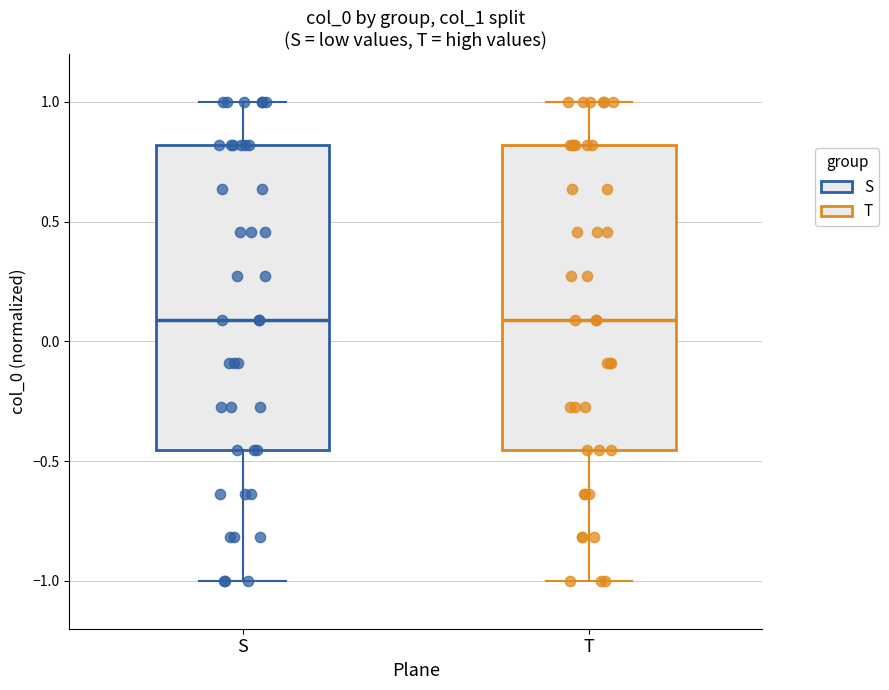

Reading left to right, transcribe this box plot: for each box, give where its median line is, the range the box spans, and where its two whiskers end, as read against the y-axis. The values are not printed on the chart, so give them approximately, as read against the axis.

S: median 0.10, box -0.45 to 0.80, whiskers -1.00 to 1.00
T: median 0.10, box -0.45 to 0.80, whiskers -1.00 to 1.00